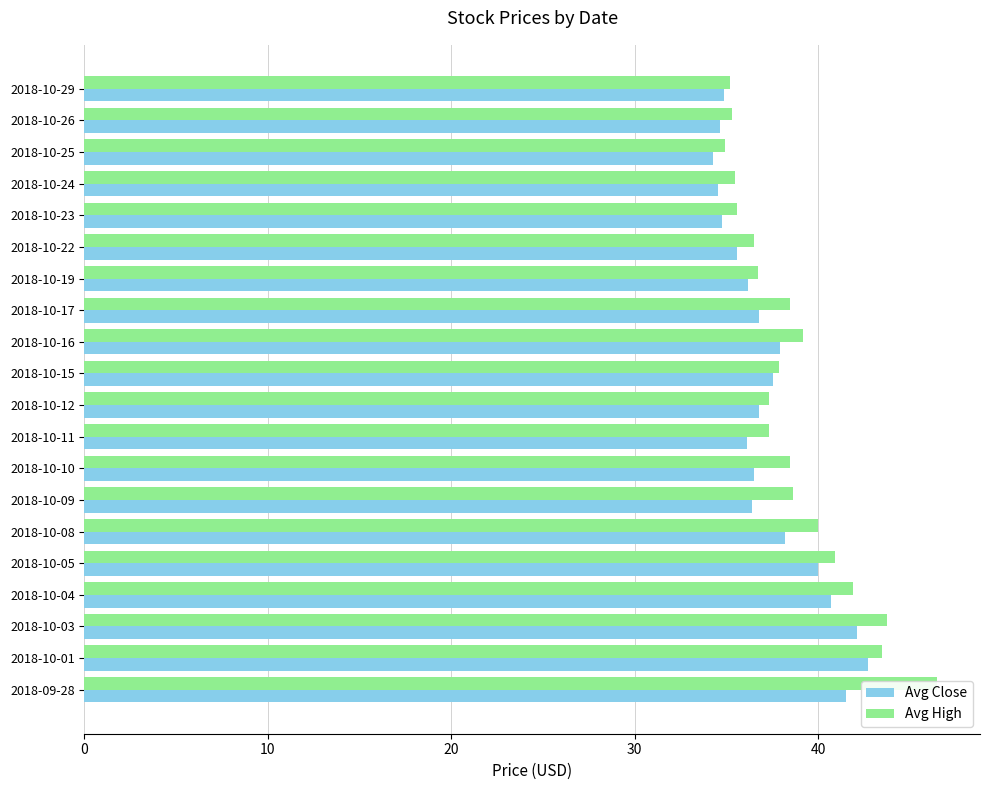

Reading right to left, extract all data points from this chart.

Avg Close: 34.9	34.6	34.3	34.5	34.8	35.6	36.2	36.8	37.9	37.5	36.8	36.1	36.5	36.4	38.2	40.0	40.7	42.1	42.7	41.5
Avg High: 35.2	35.3	34.9	35.5	35.6	36.5	36.7	38.5	39.2	37.9	37.3	37.3	38.4	38.6	40.0	40.9	41.9	43.8	43.5	46.5